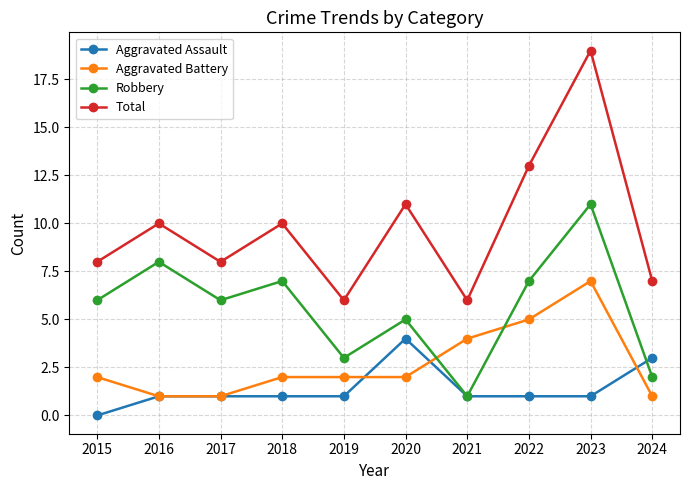

What value does the Aggravated Assault series have at 2020?

4